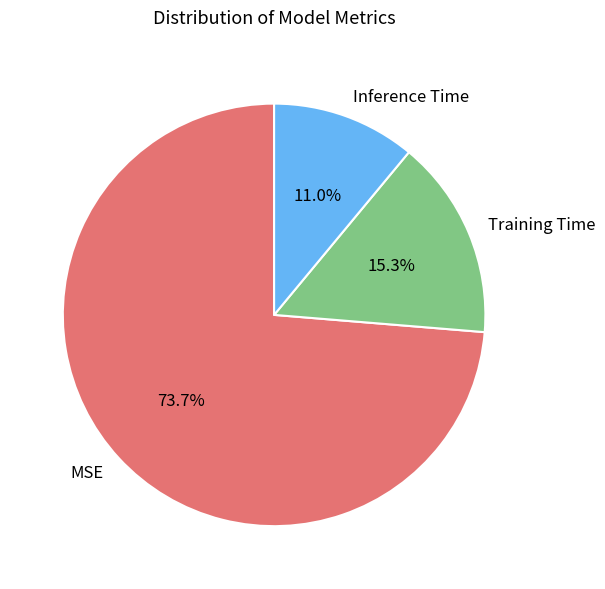

Rank the categories by value from lowest to highest.

Inference Time, Training Time, MSE